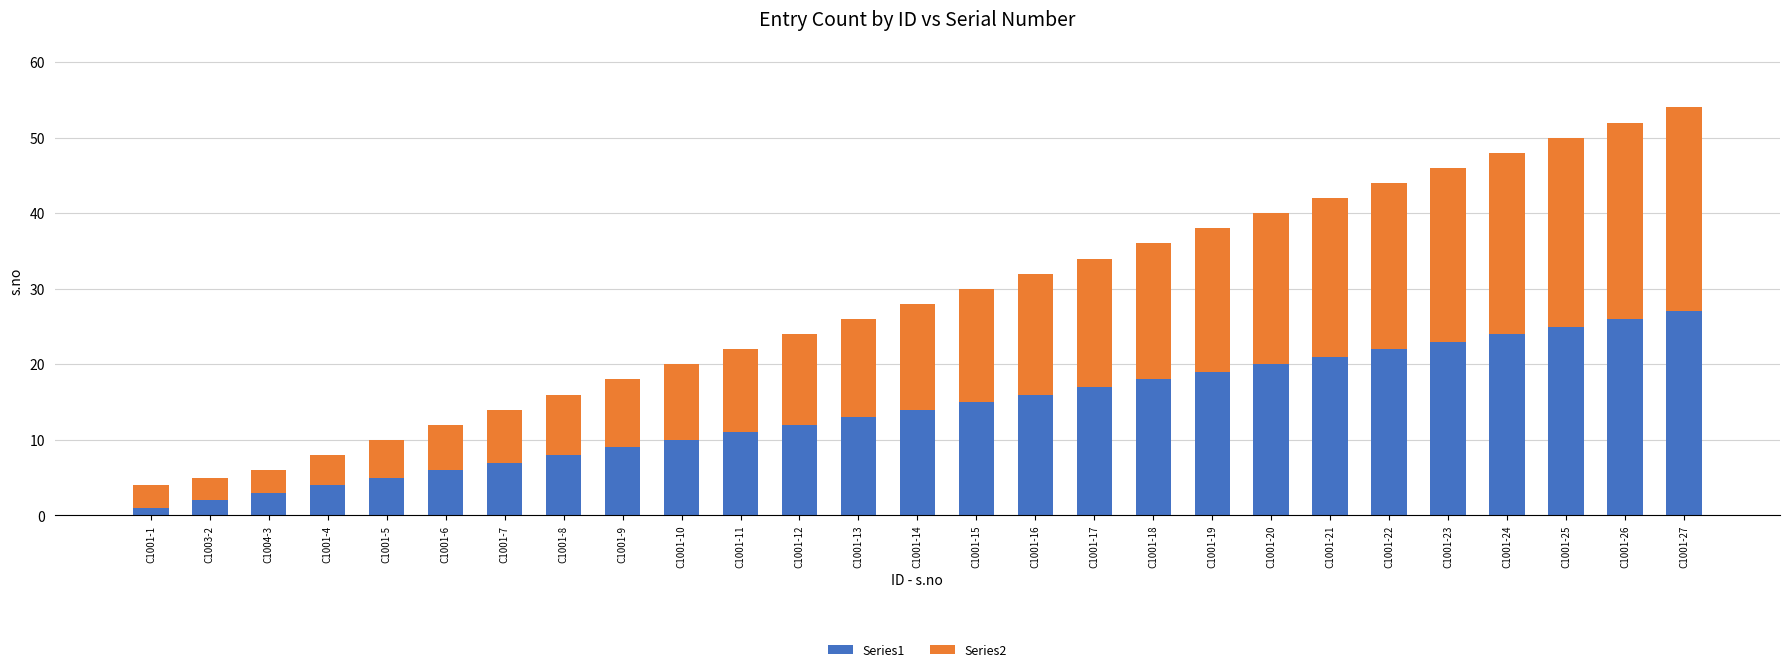

Does the chart contain stacked bars?

Yes